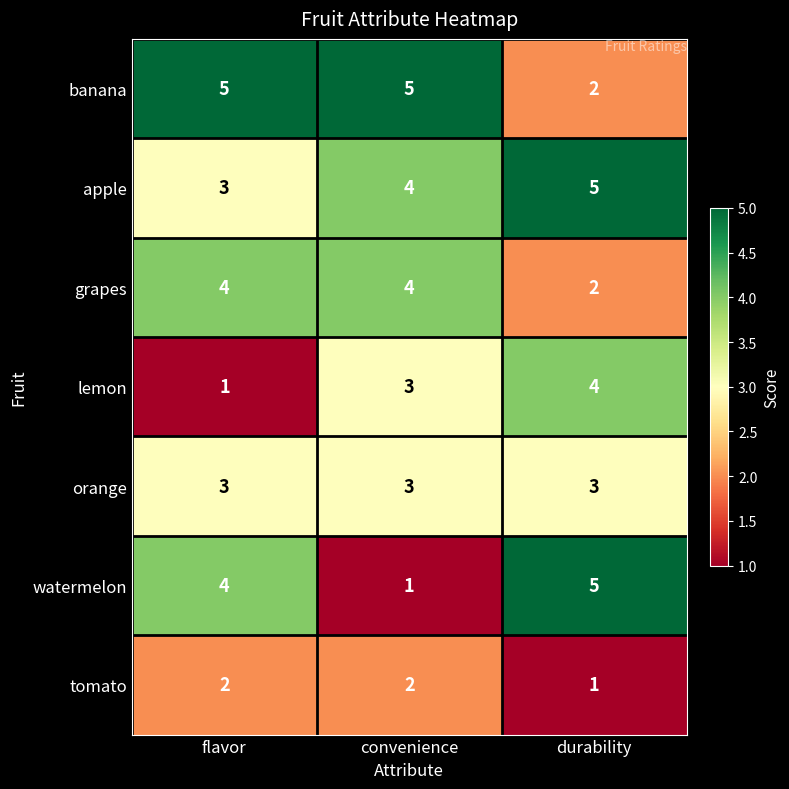

How many categories are shown in the chart?

3